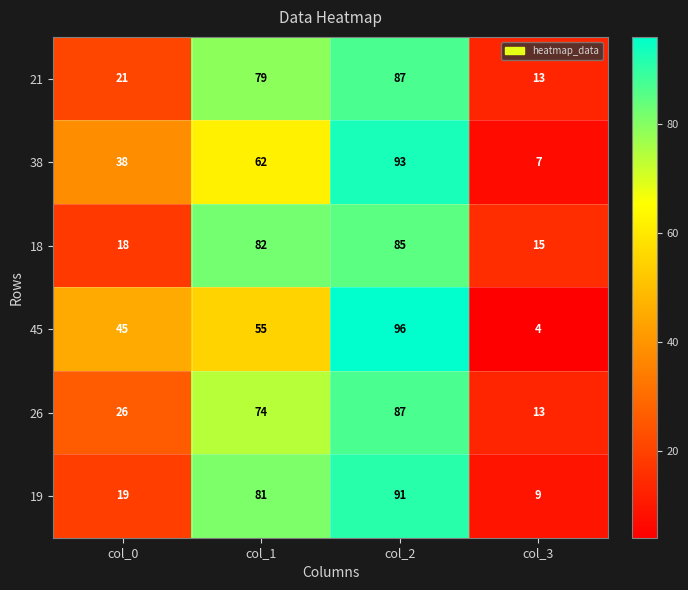

At which category is the sum across all series the highest?

col_2